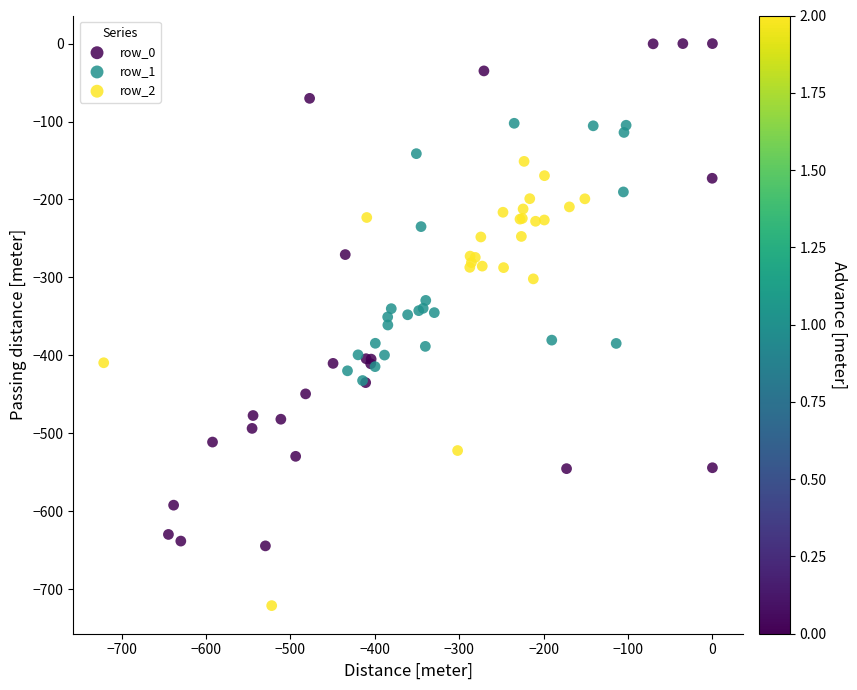

What are all the series names shown in the legend?

row_0, row_1, row_2